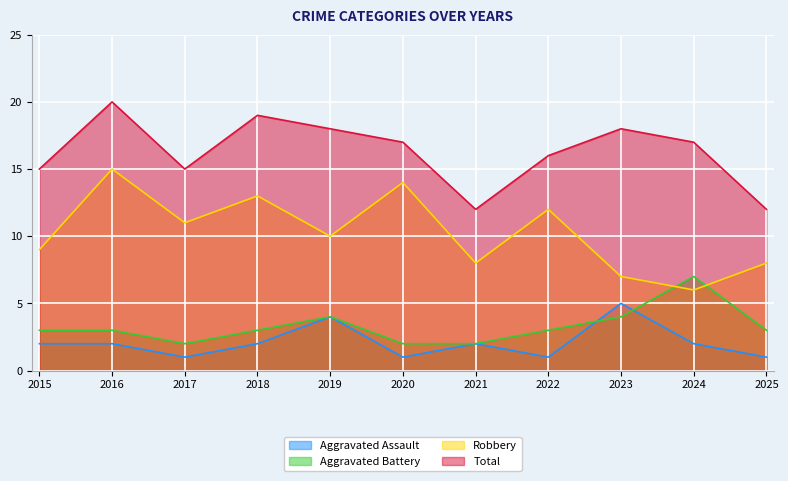

Which series has the largest total across all categories?

Total